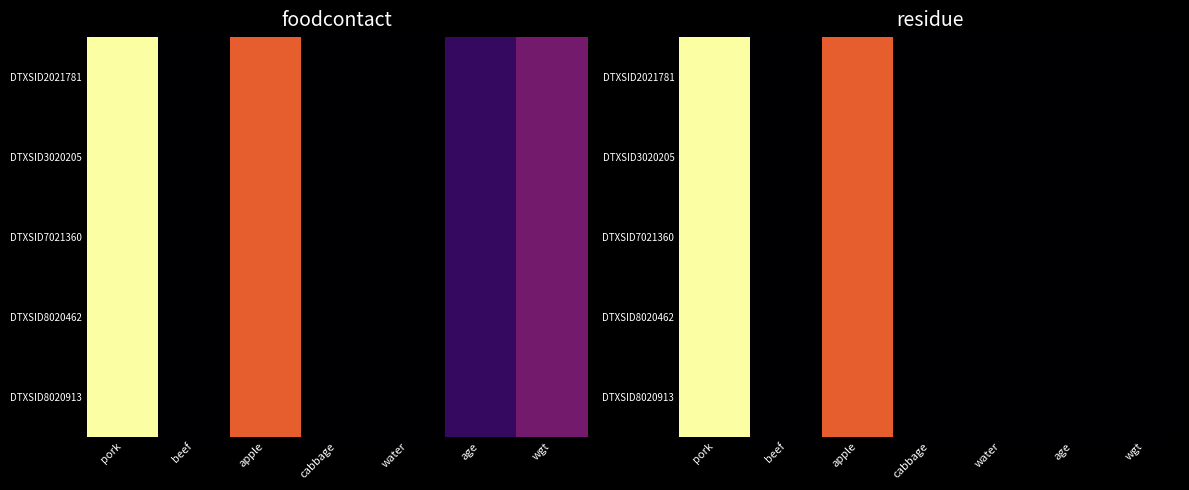

The value of DTXSID3020205 at water is 0.0. True or false?

True